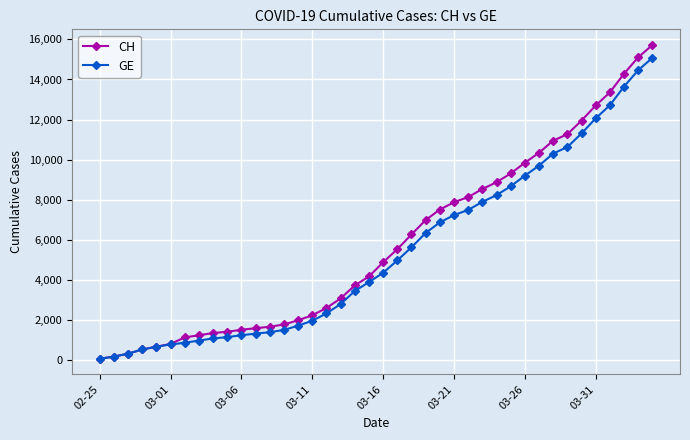

Which series has the largest range (max minus min)?

CH